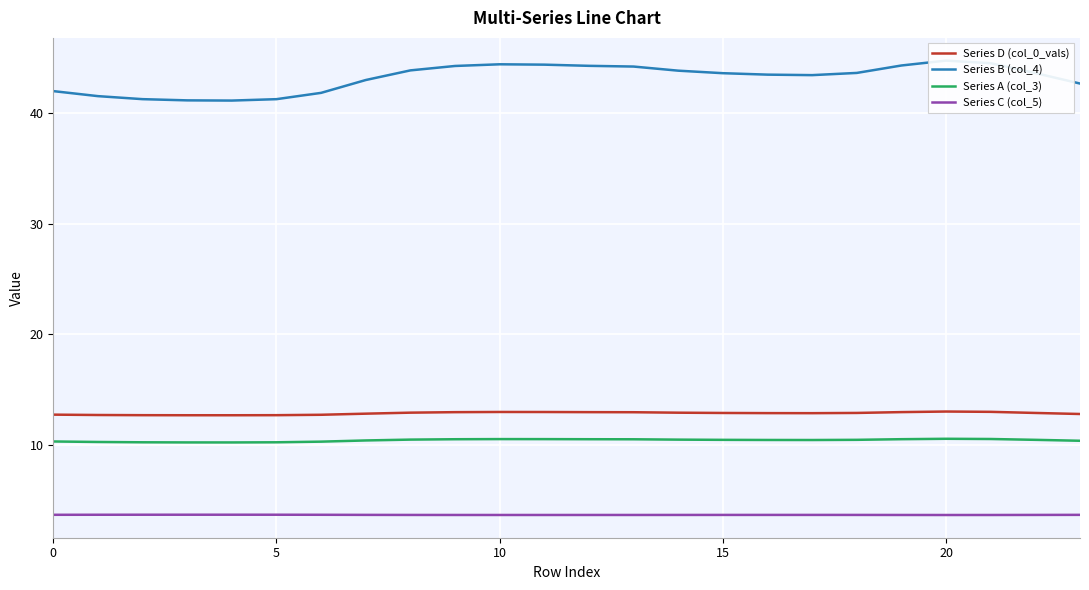

True or false: Series C (col_5) and Series B (col_4) cross at least once.

False